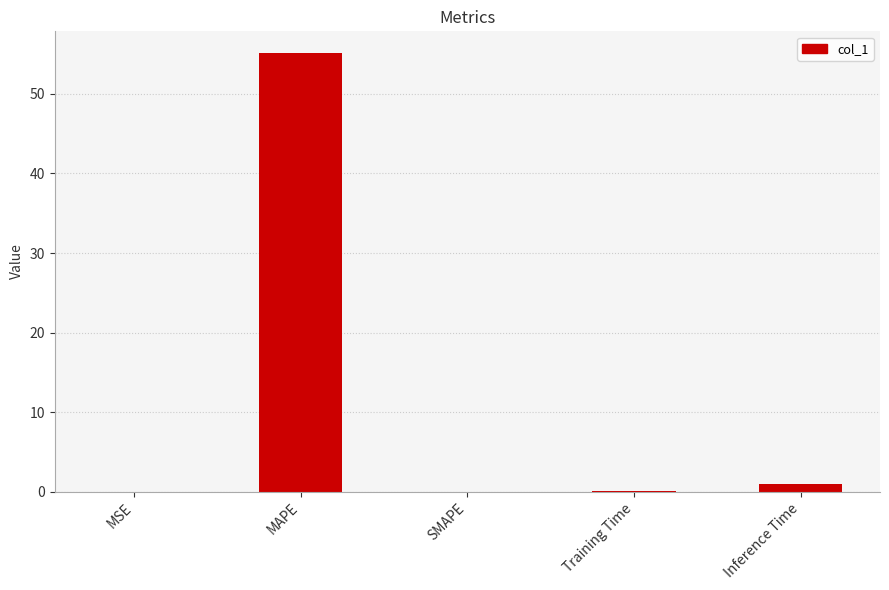

What is the sum of all values?

56.1